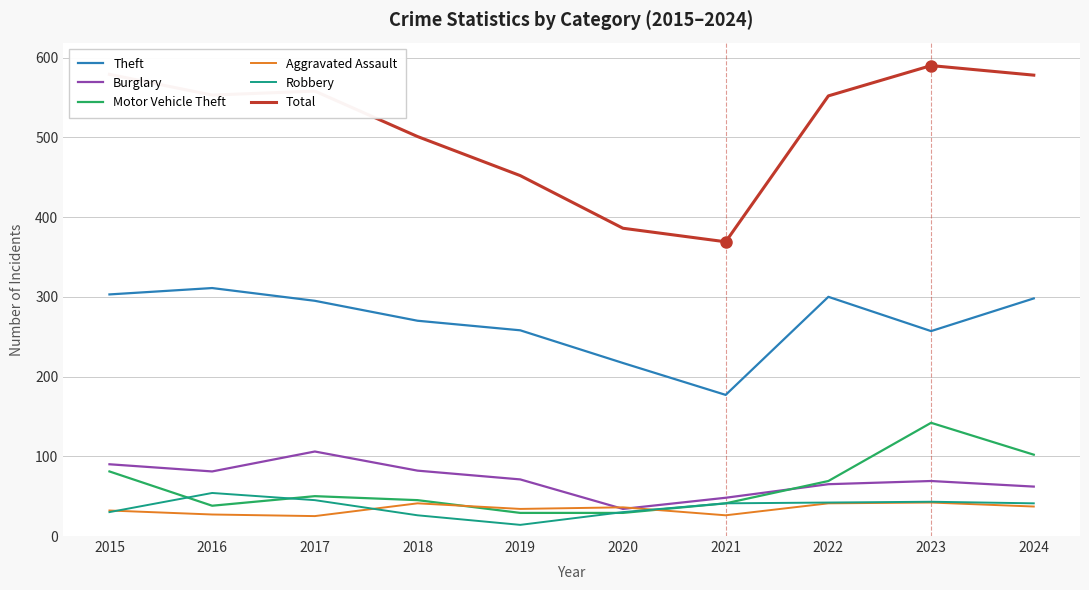

Is it true that Robbery equals 15 at 2022?

False